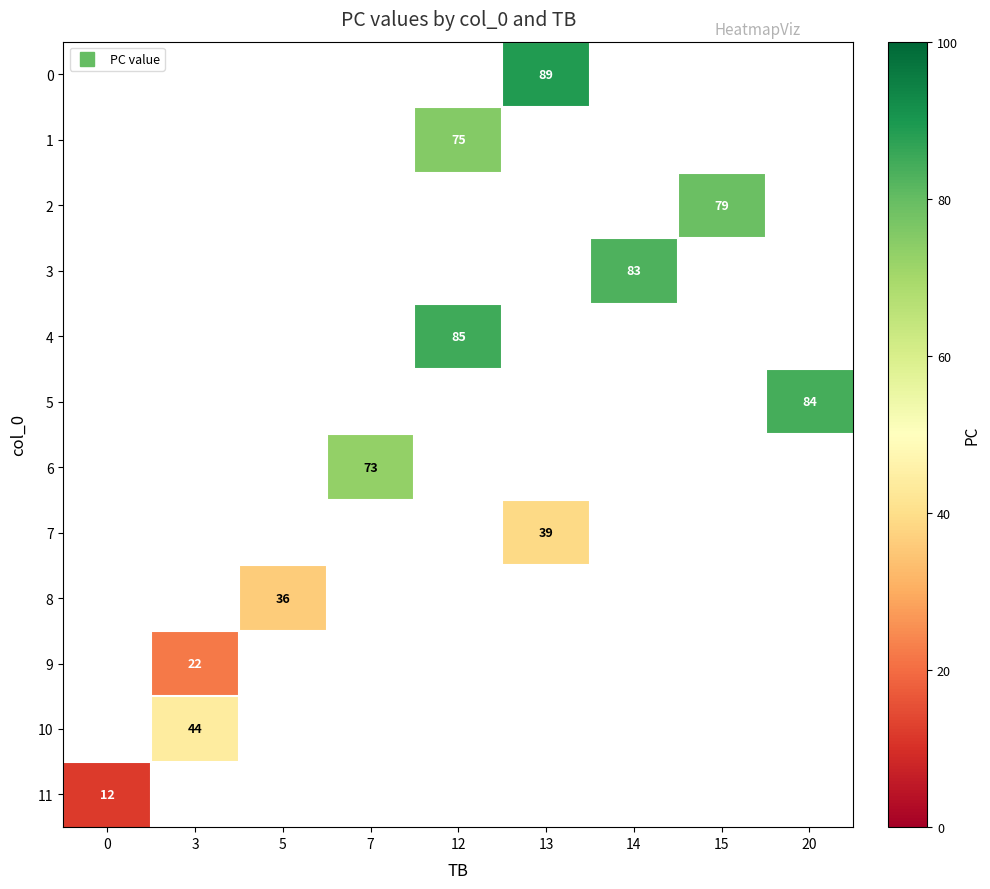

How many positive values does the 11 series have?

1